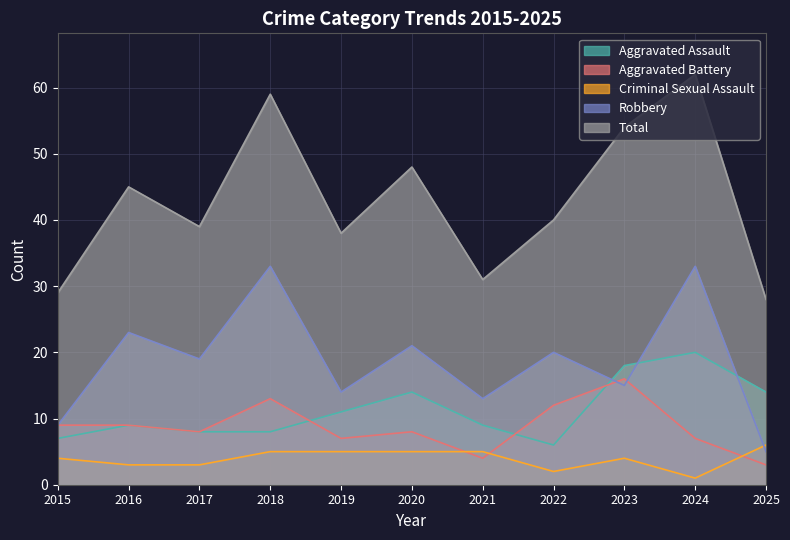

At which label is Total closest to 45?

2016